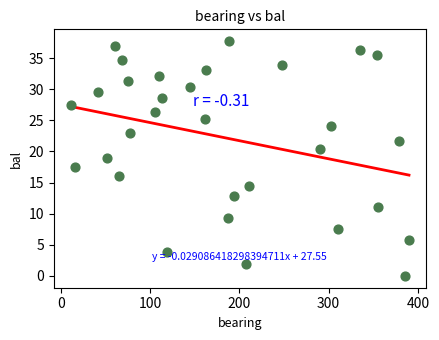

What Y value in the scatter plot is closest to 18?

17.6